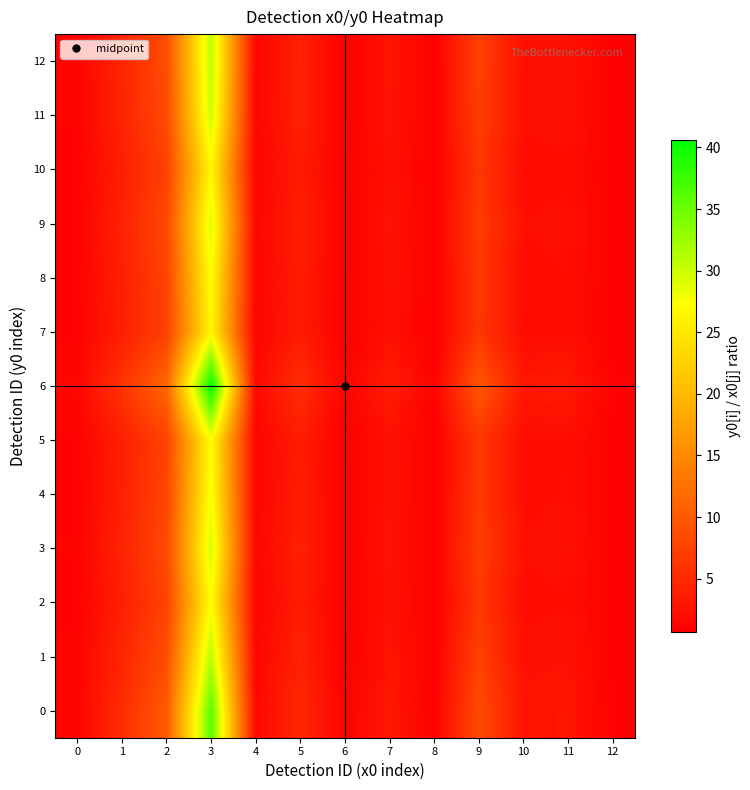

Which series has the largest range (max minus min)?

6